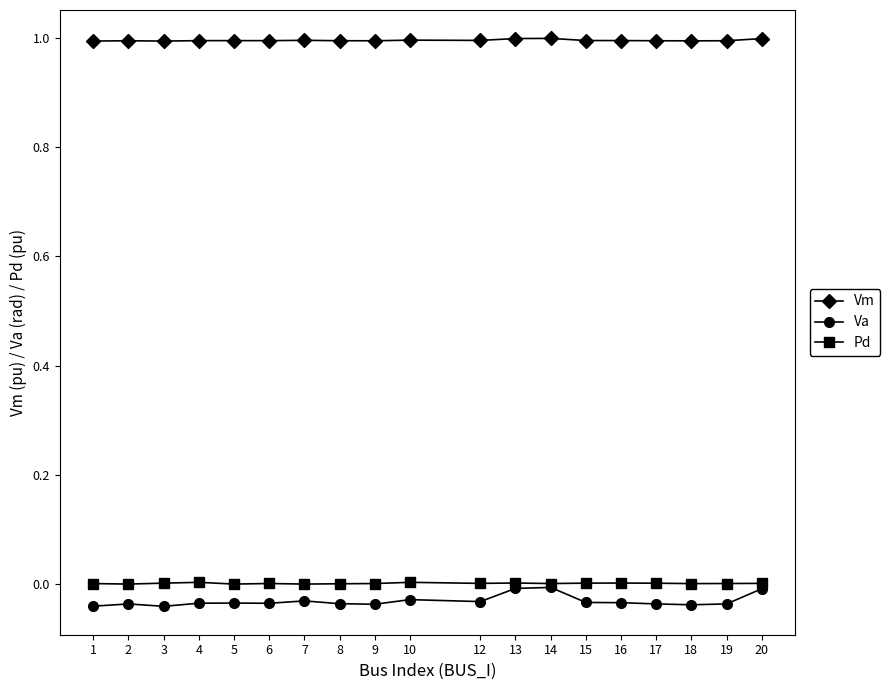

What is the difference between the highest and lowest values at 9?

1.0